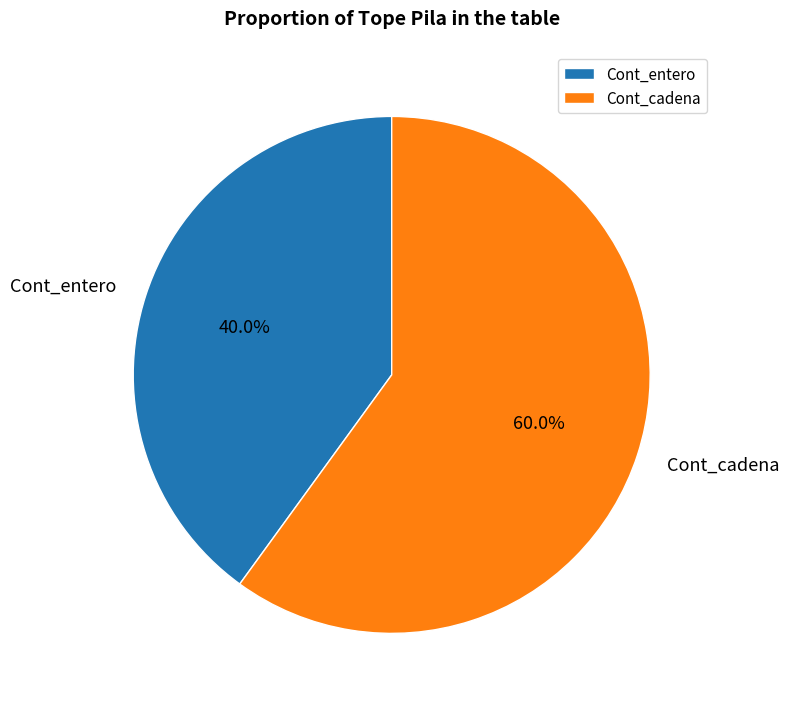

What is the smallest slice in the pie chart?

Cont_entero